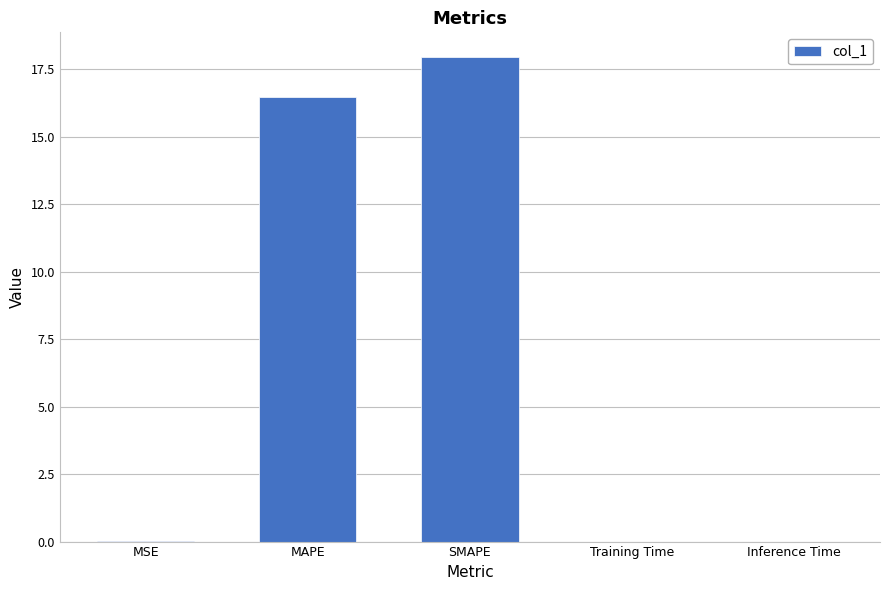

Between MSE and MAPE, which is larger?

MAPE